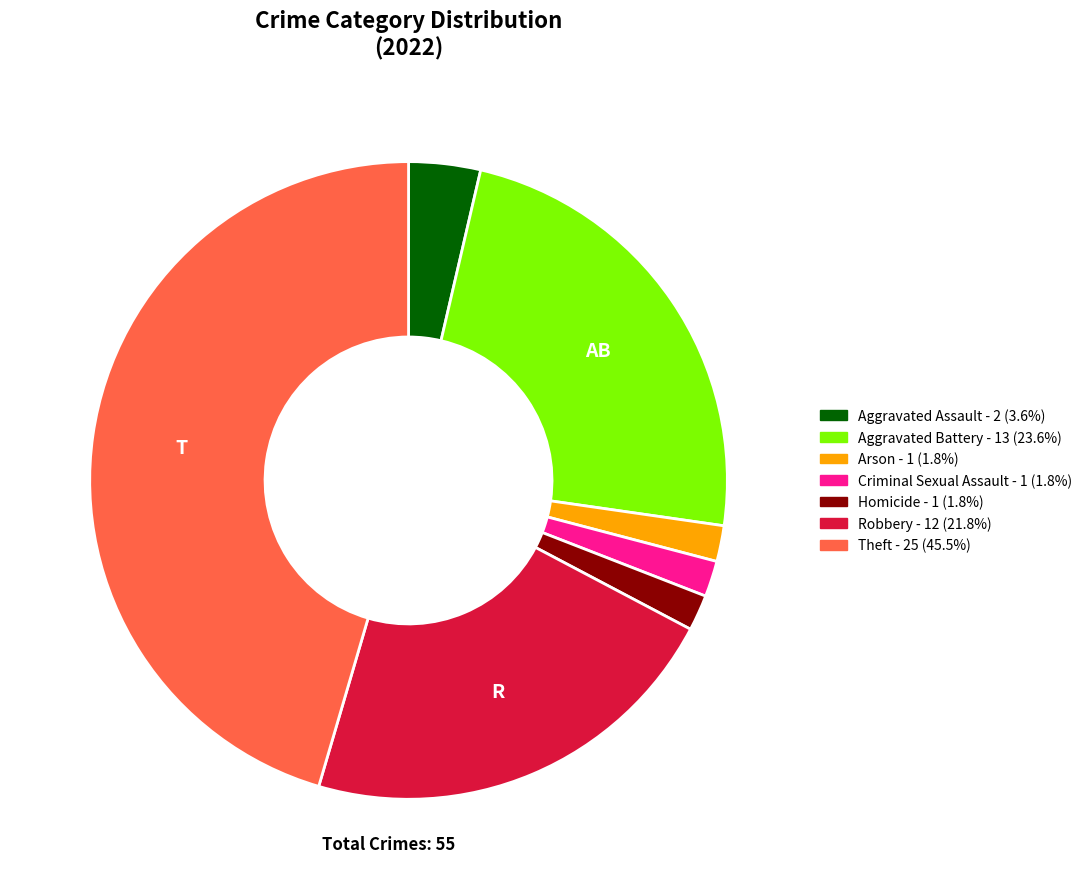

Is the sum of Homicide and Theft greater than half?

No